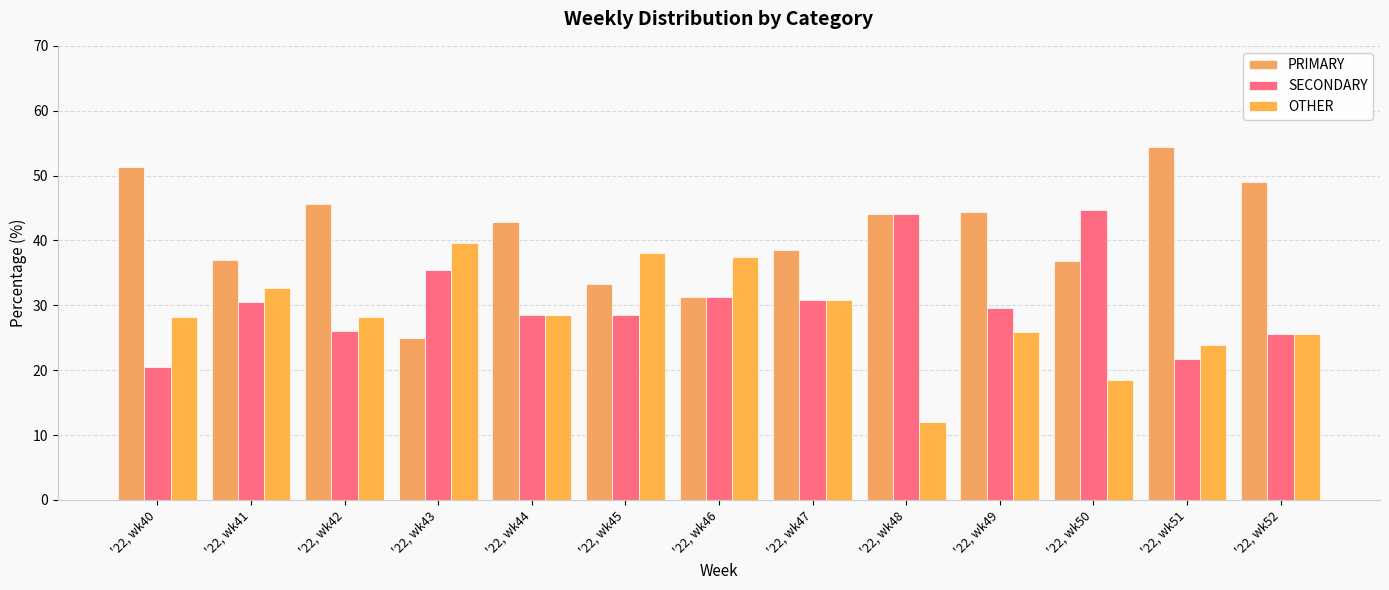

At which category is the sum across all series the highest?

'22, wk41